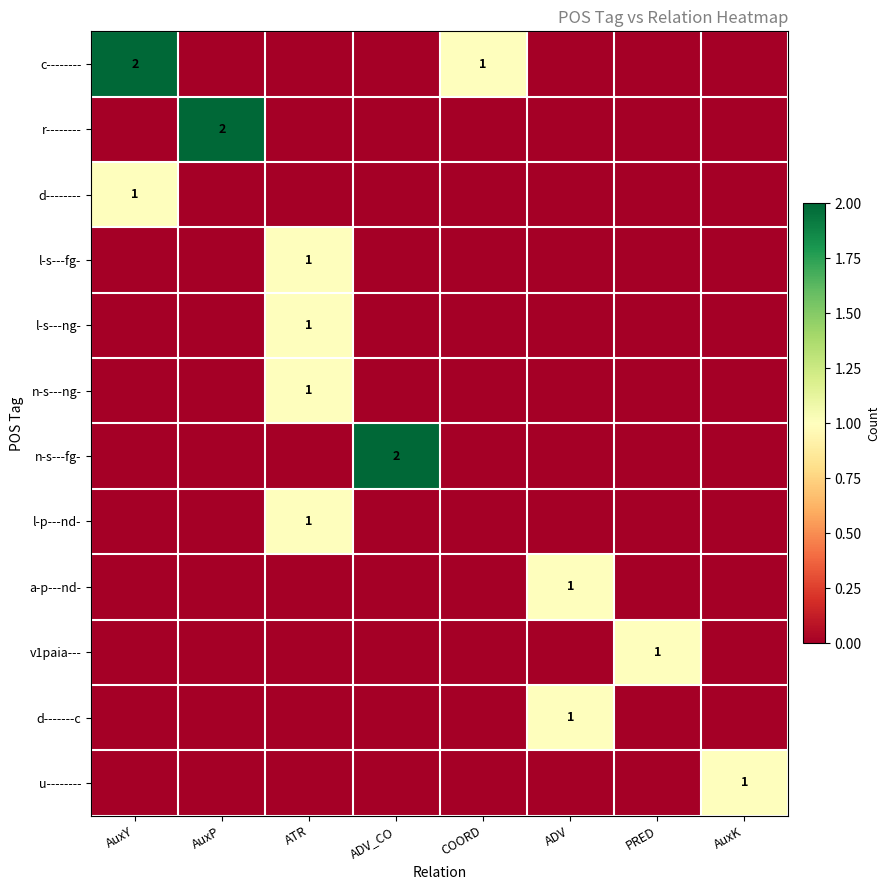

Which label corresponds to the largest value in the chart?

AuxY